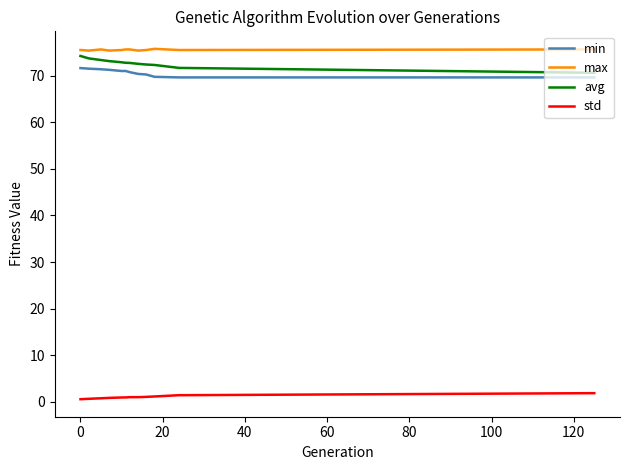

Rank the series by their maximum value, from highest to lowest.

max, avg, min, std